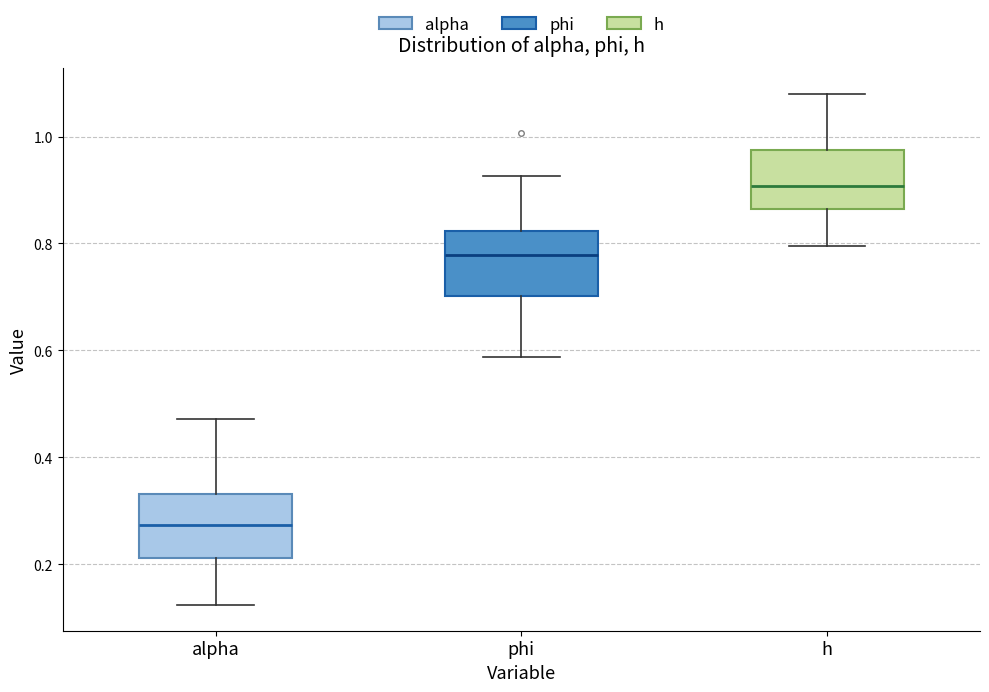

Reading left to right, read every box against the y-axis: the position of its median line, the range the box covers, and the ends of its whiskers. The values are not printed on the chart, so give them approximately, as read against the axis.

alpha: median 0.28, box 0.22 to 0.34, whiskers 0.12 to 0.48
phi: median 0.78, box 0.70 to 0.82, whiskers 0.58 to 0.92
h: median 0.90, box 0.86 to 0.98, whiskers 0.80 to 1.08